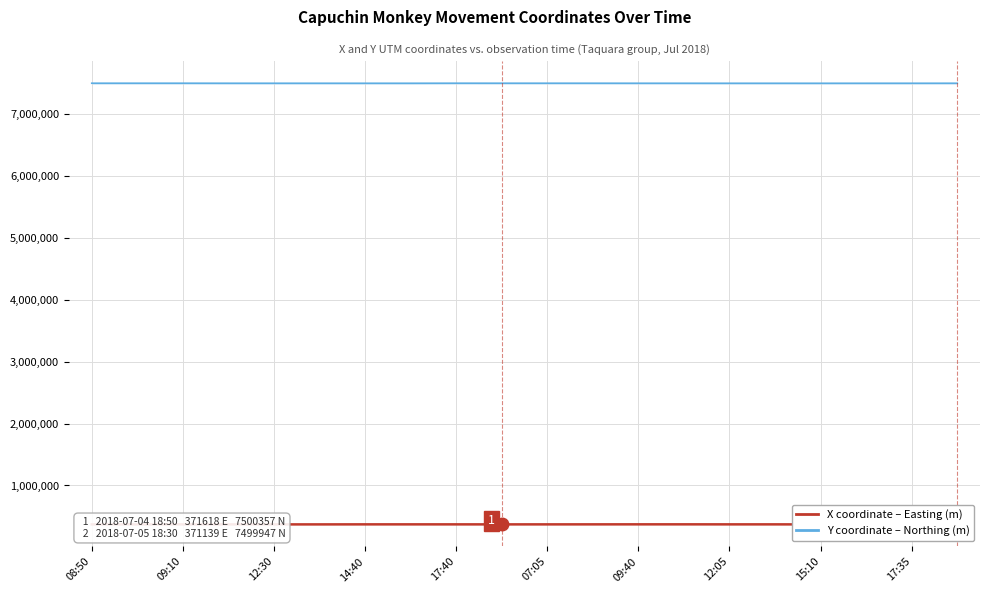

Between 08:50 and 17:35, which series saw the biggest shift?

Y coordinate (Northing, m) line